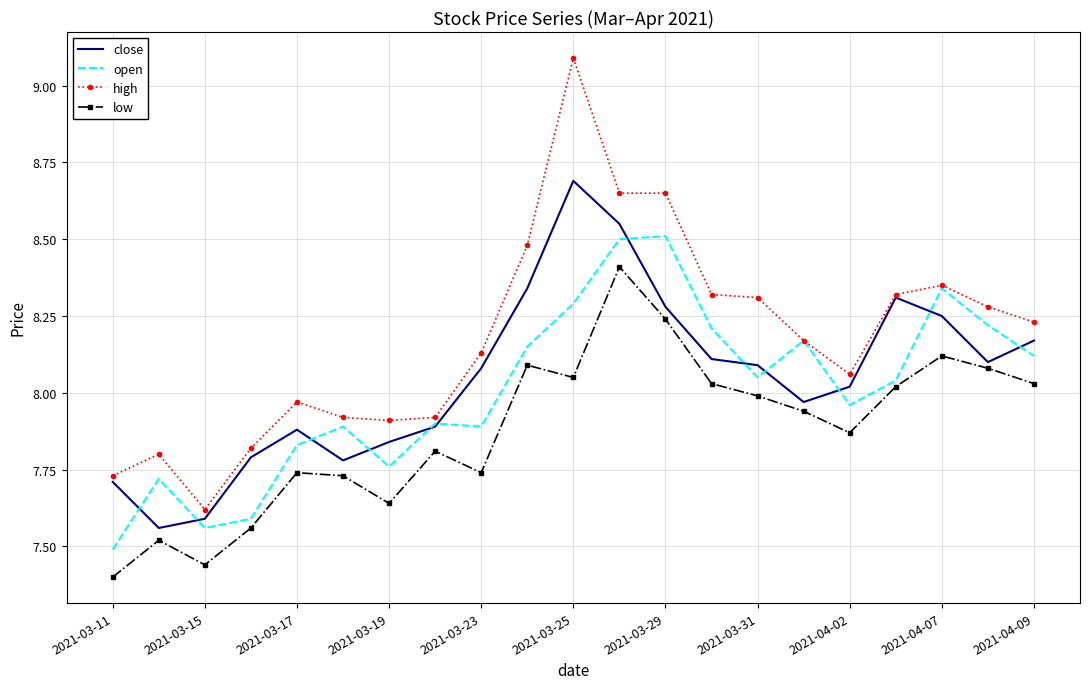

True or false: open and low intersect in this chart.

False